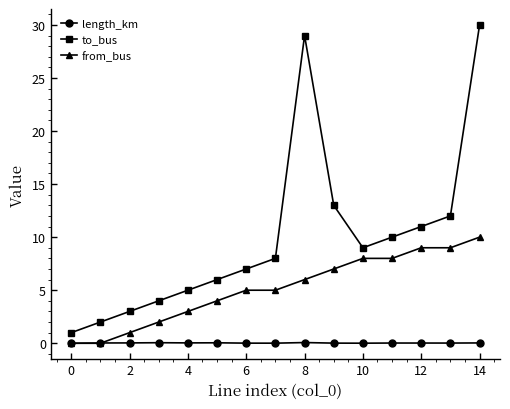

Which series has the widest spread of values?

to_bus